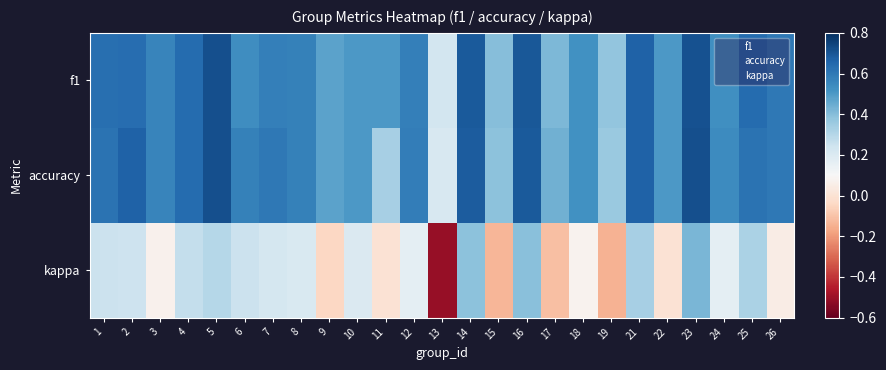

Count the number of data series in this chart.

3